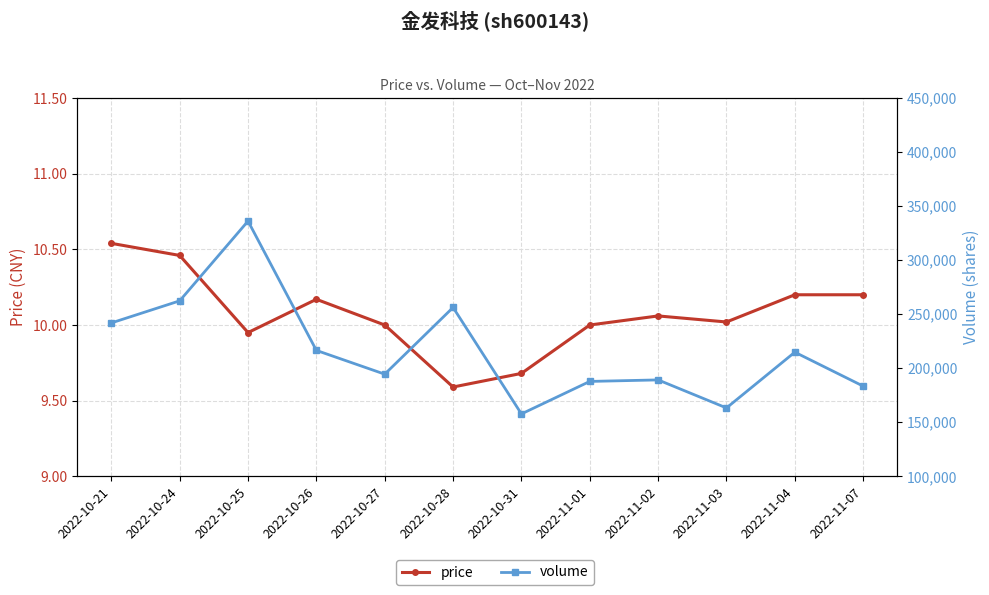

Is the value of price at 2022-10-24 greater than the value of volume at 2022-11-07?

No